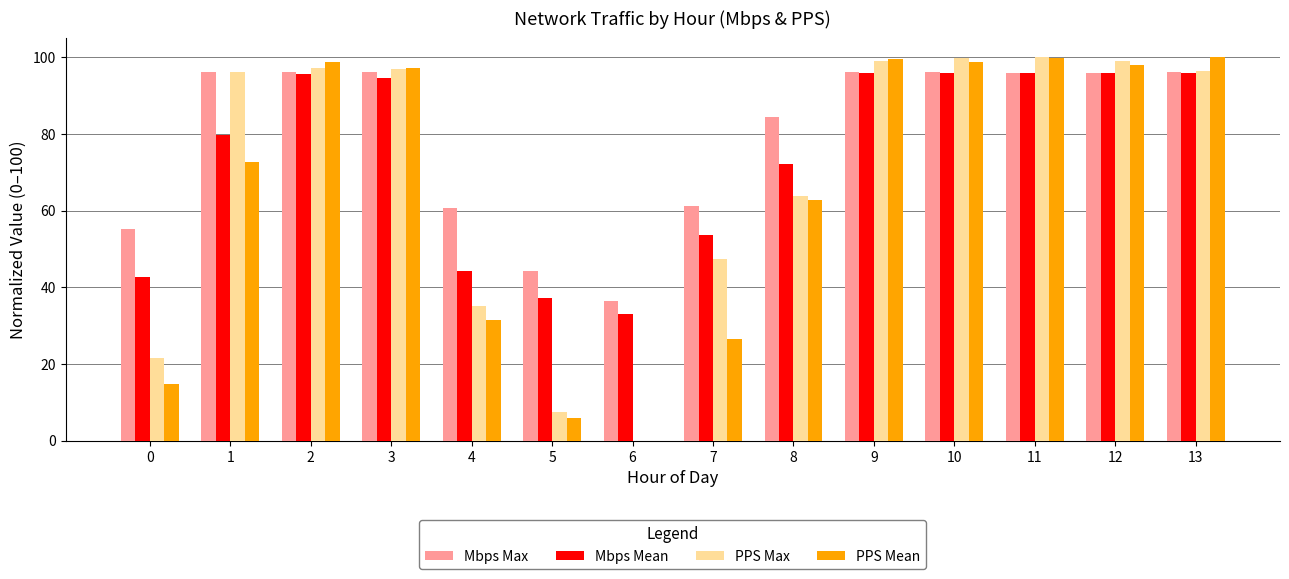

The value of Mbps Max at 0 is 55.2. True or false?

True